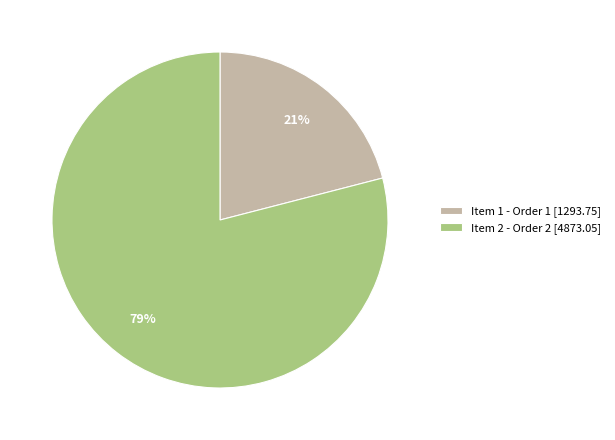

Which slice represents more than half of the pie?

Item 2 - Order 2 [4873.05]